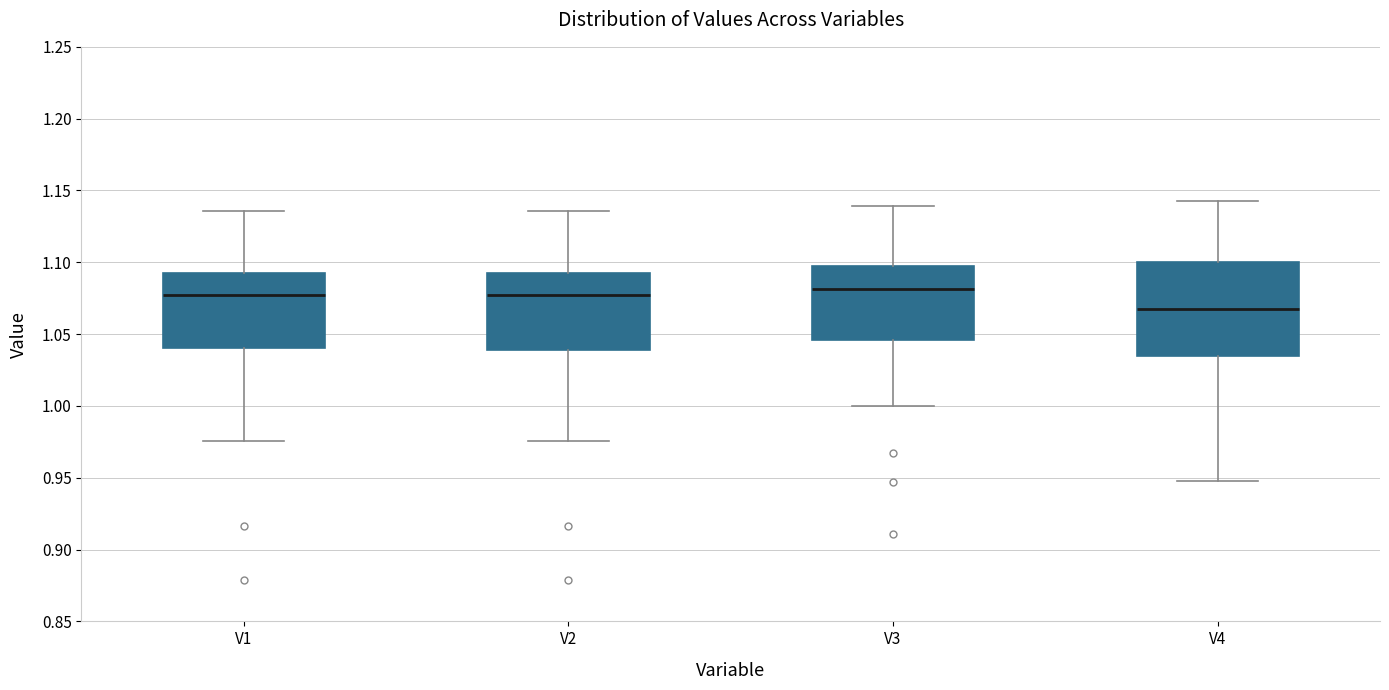

Which box is the tallest, from its lower edge to its upper edge?

V4